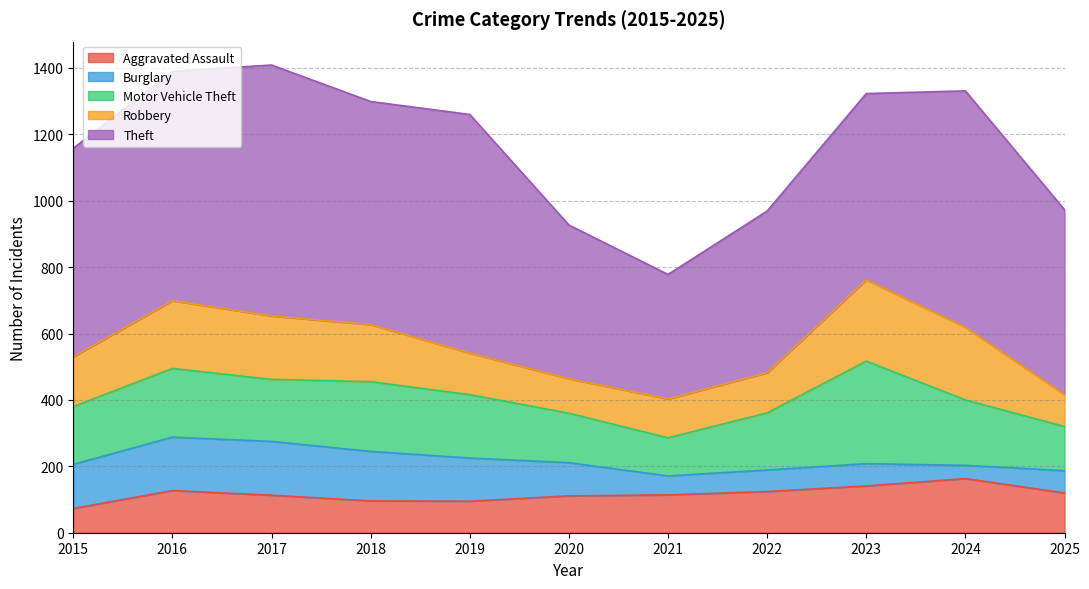

How many lines are shown in the chart?

5